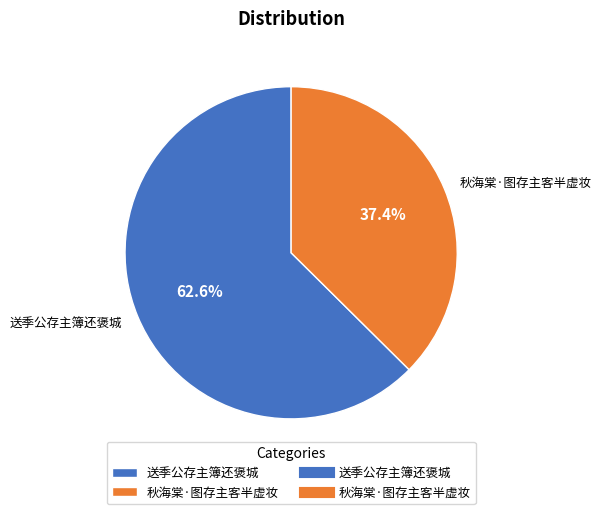

To the nearest percent, what is the combined percentage of 送季公存主簿还褒城 and 秋海棠·图存主客半虚妆?

100%